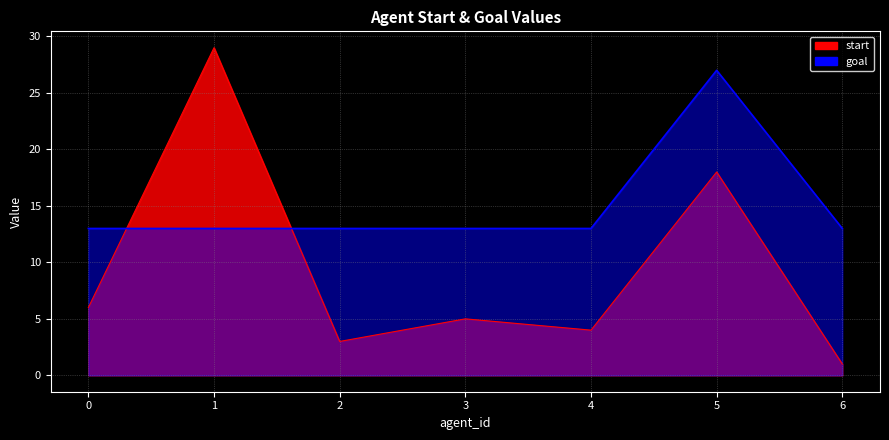

Reading left to right, extract all data points from this chart.

start: 6	29	3	5	4	18	1
goal: 13	13	13	13	13	27	13